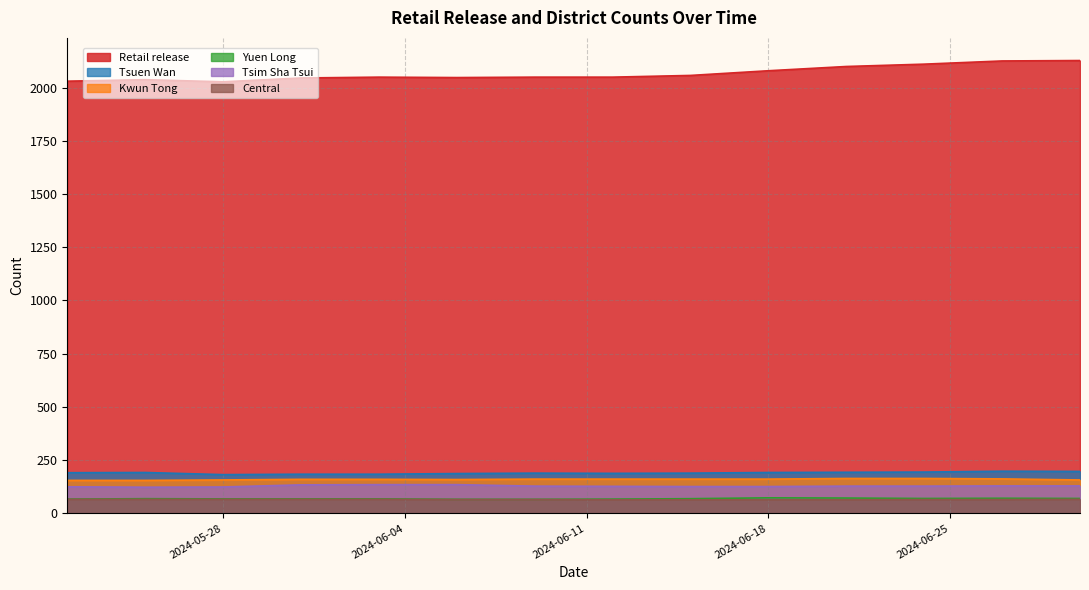

What is the sum of all Tsuen Wan values?

2660